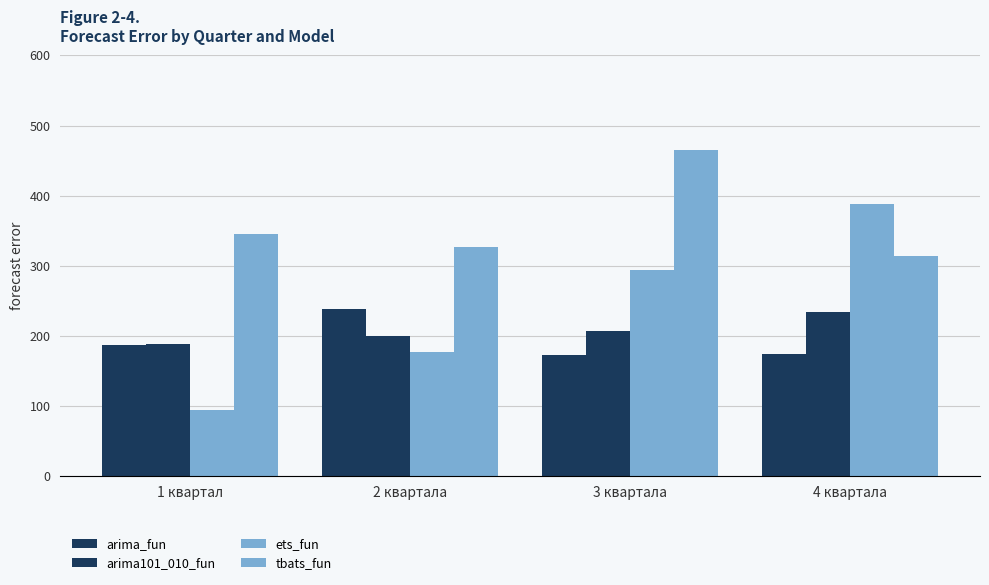

Which has a higher value, 1 квартал or 4 квартала?

1 квартал